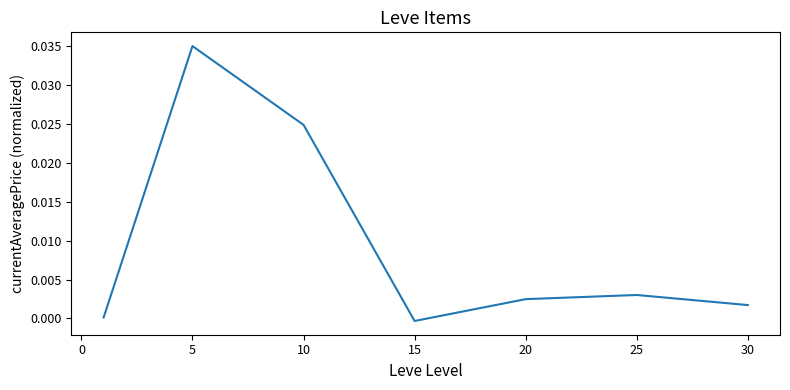

True or false: there are more than 2 points higher than both neighbors.

False